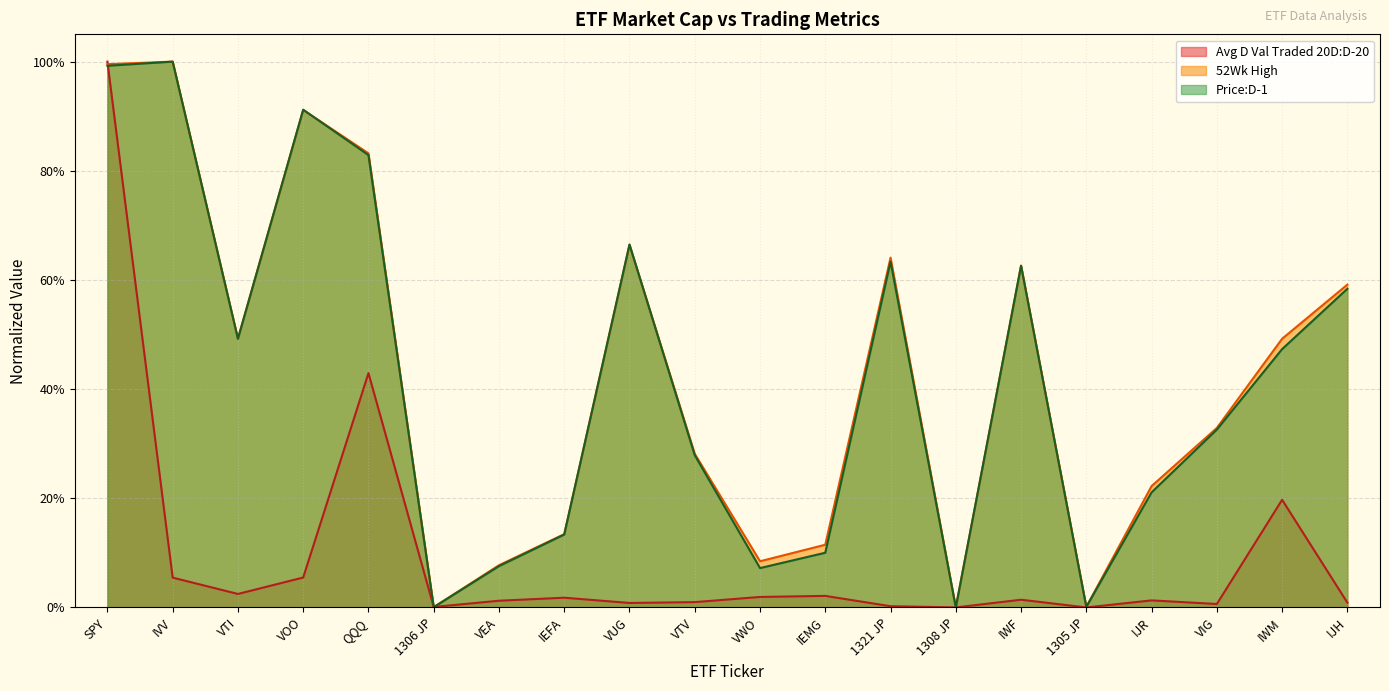

The 52Wk High series shows 0.5 at VTI. True or false?

True